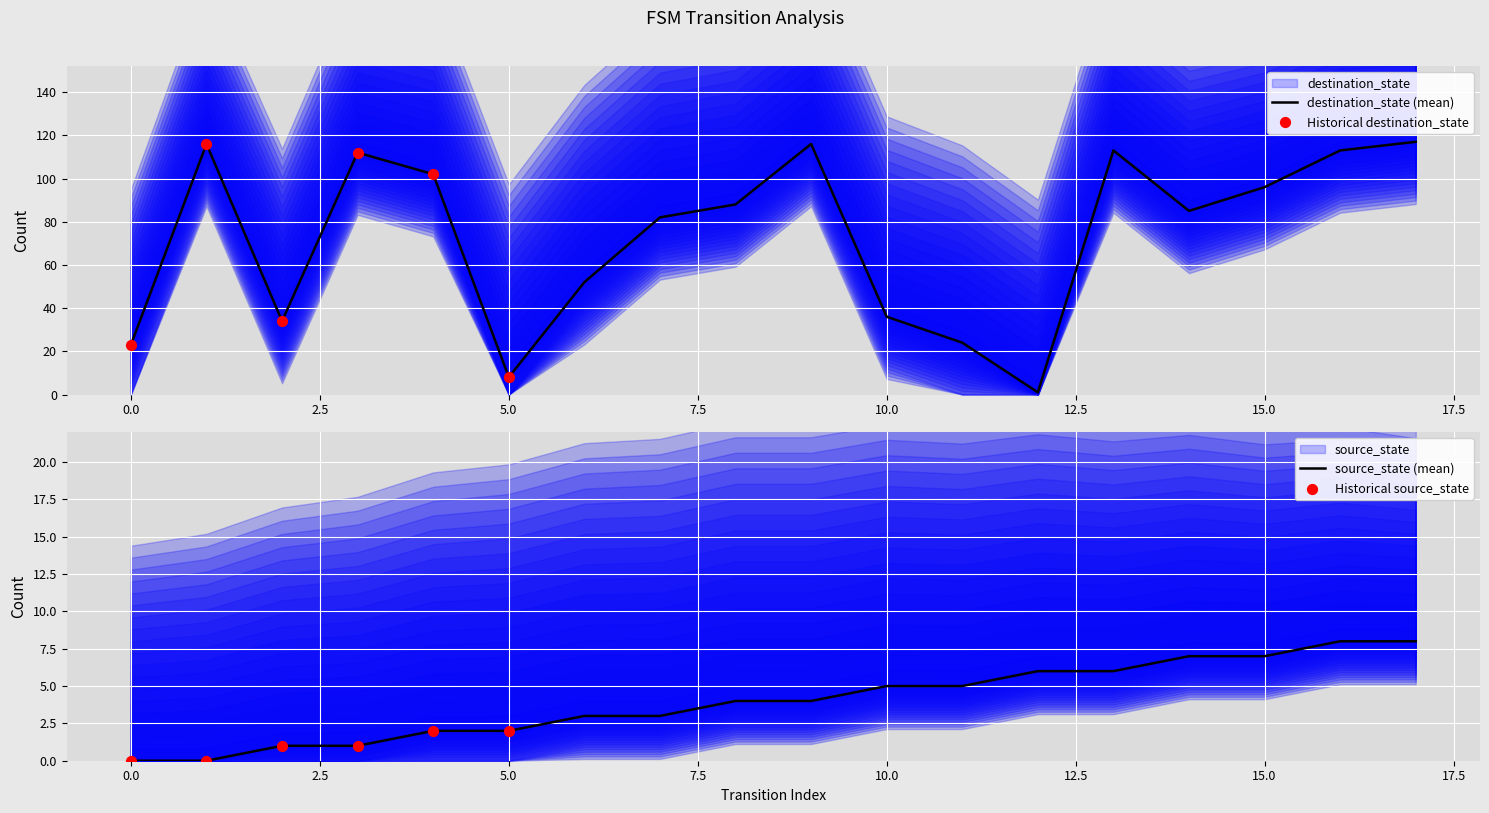

At how many categories does at least one series exceed 37?

12